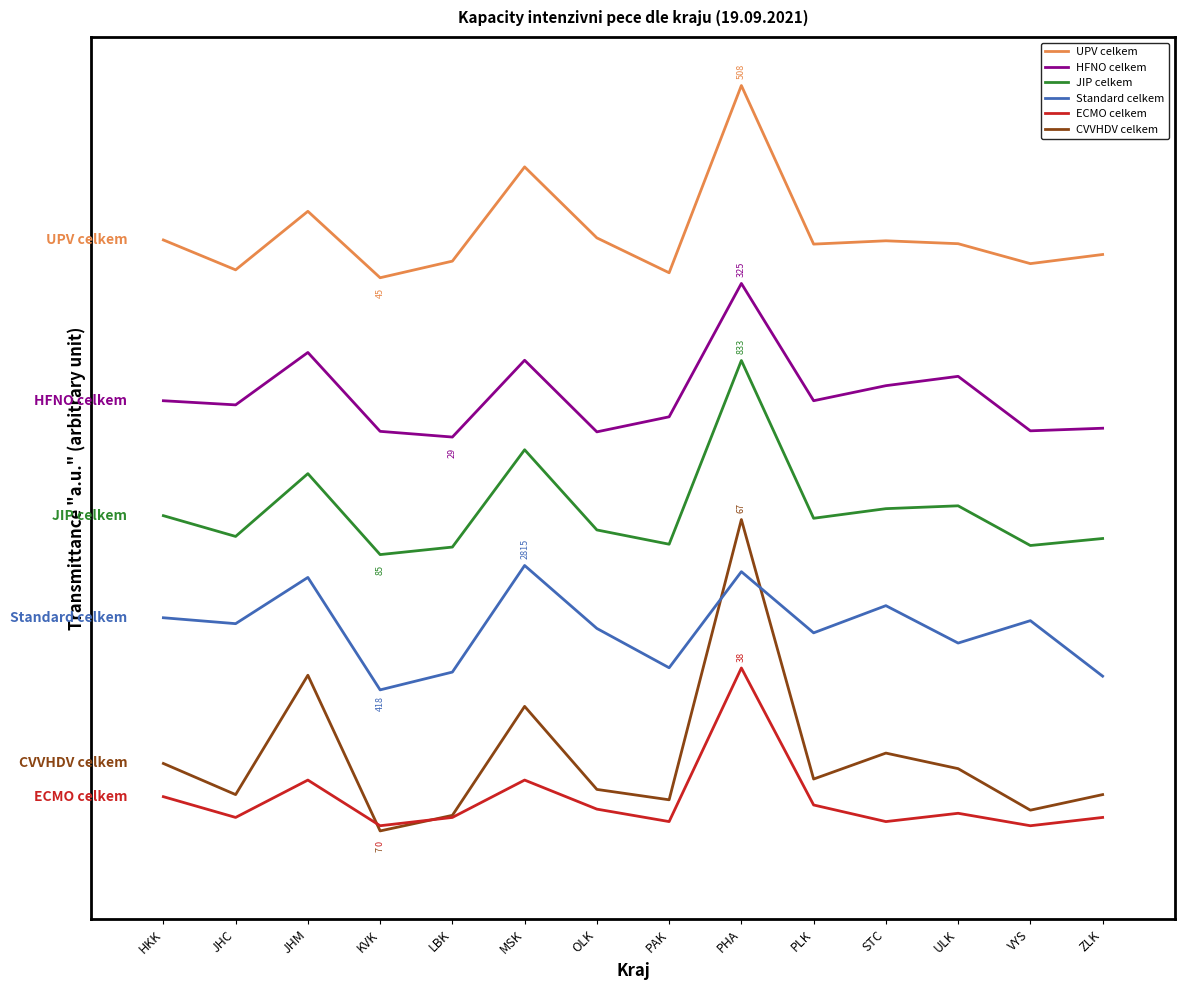

What are all the series names shown in the legend?

UPV celkem, HFNO celkem, JIP celkem, Standard celkem, ECMO celkem, CVVHDV celkem